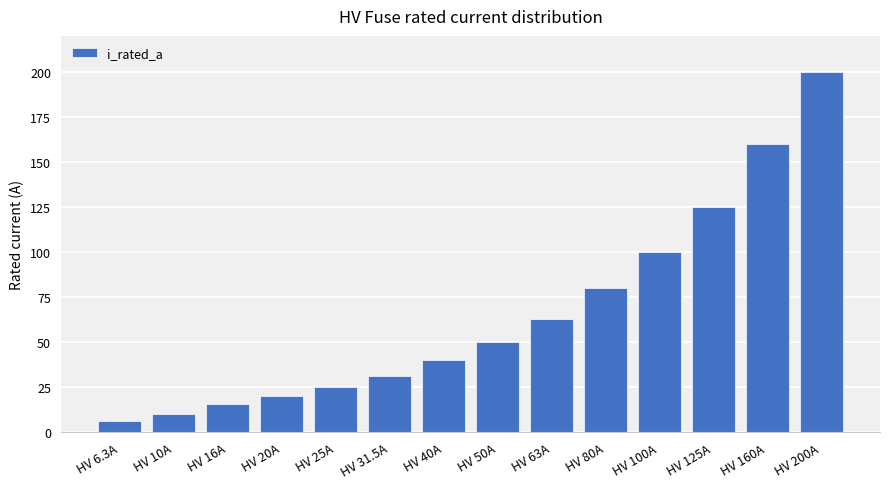

Where is the data nearest to the value 103?

HV 100A